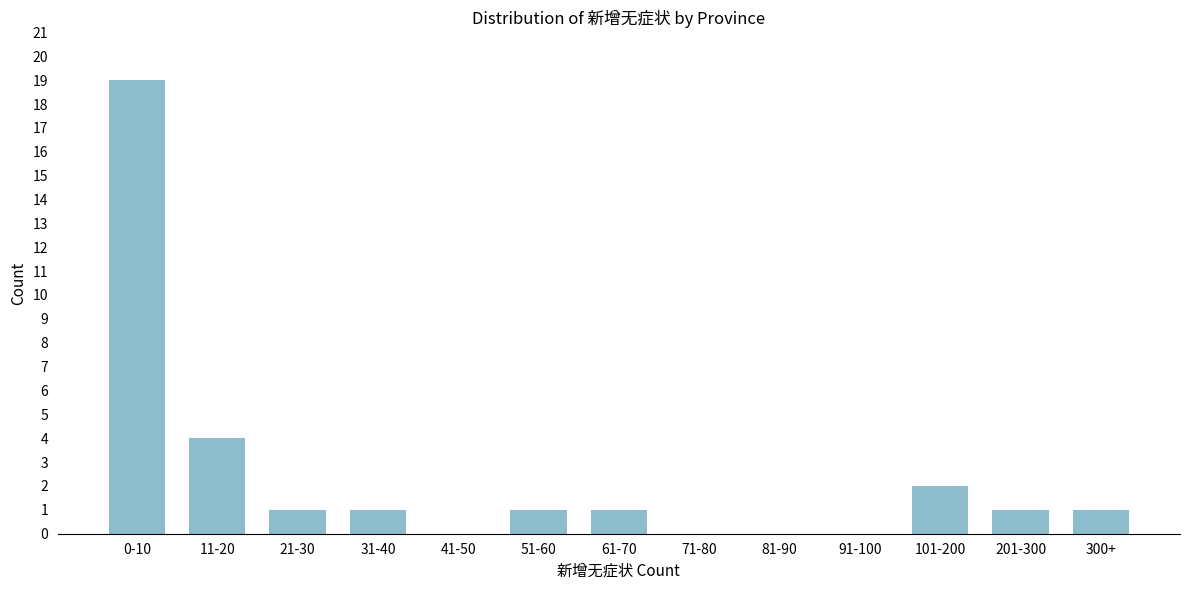

Reading left to right, list all the values displayed in this chart.

0-10=19	11-20=4	21-30=1	31-40=1	41-50=0	51-60=1	61-70=1	71-80=0	81-90=0	91-100=0	101-200=2	201-300=1	300+=1